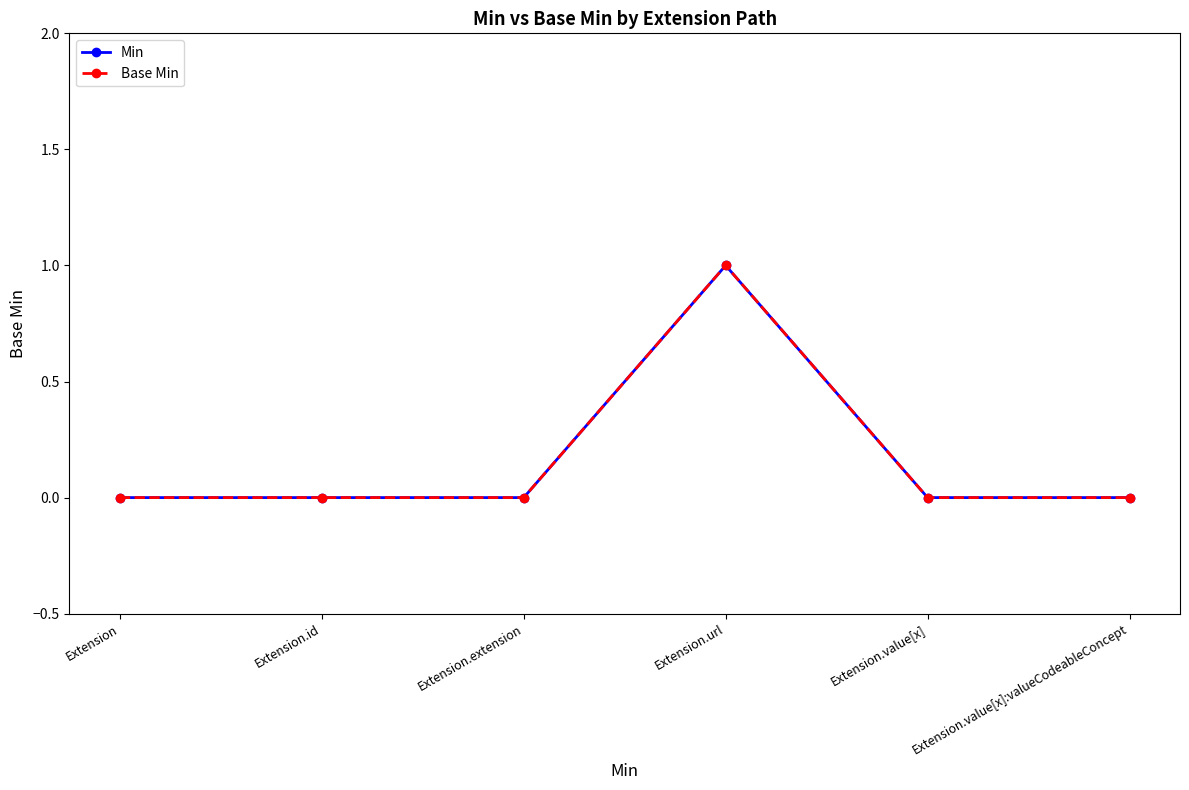

True or false: Min has more than 1 interior local peaks.

False